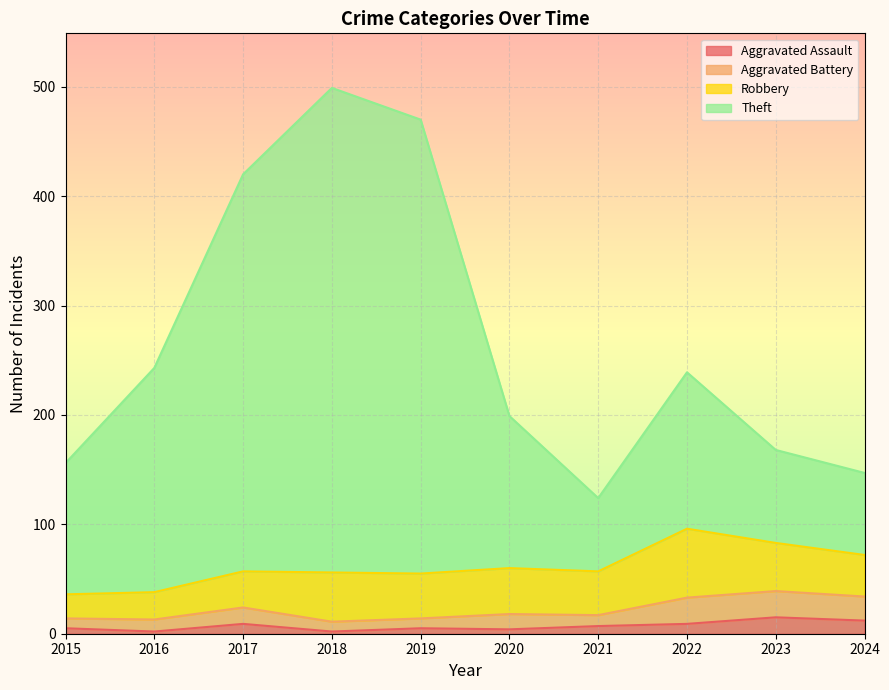

How many categories are shown in the chart?

10